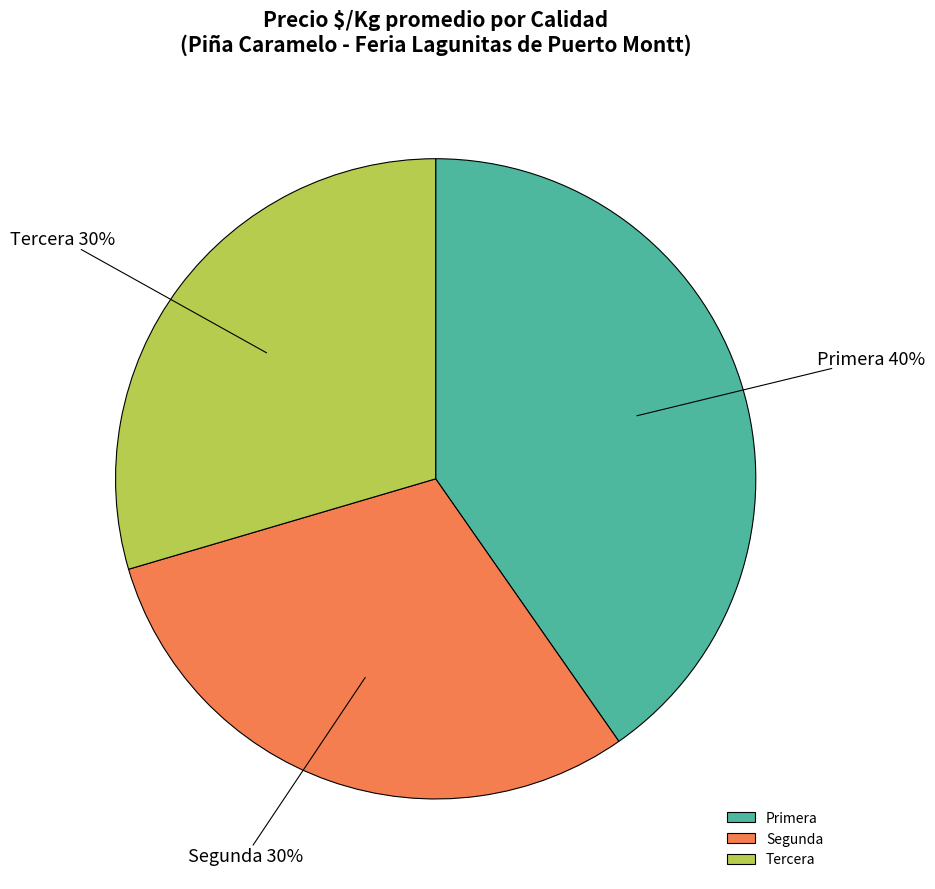

To the nearest percent, what is the average slice percentage?

33%